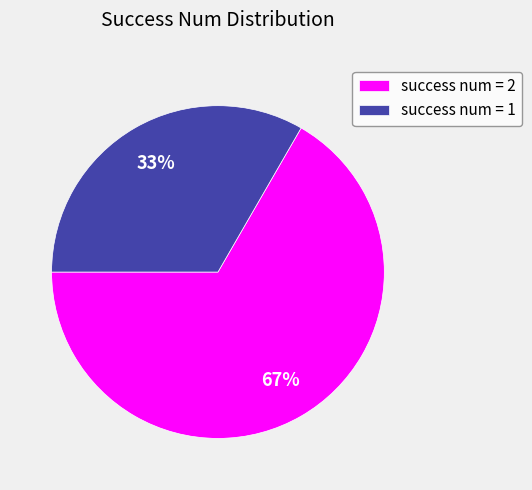

Which slice is the largest?

success num = 2